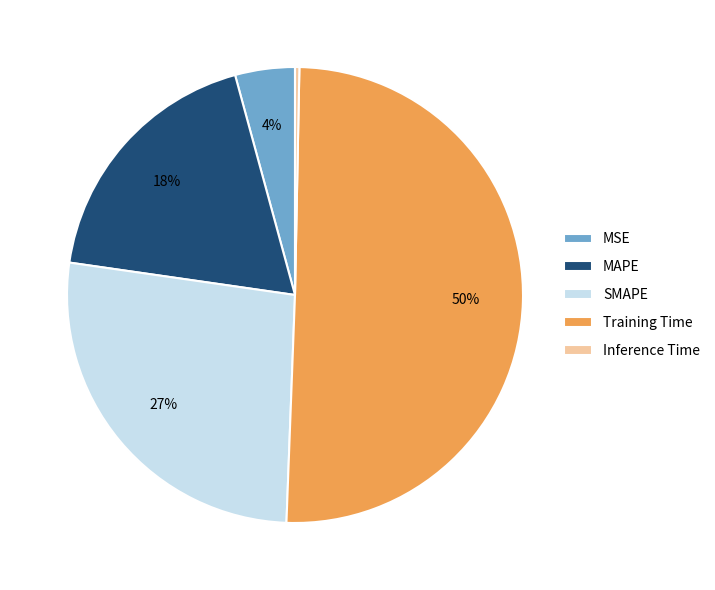

Which category accounts for the majority?

Training Time